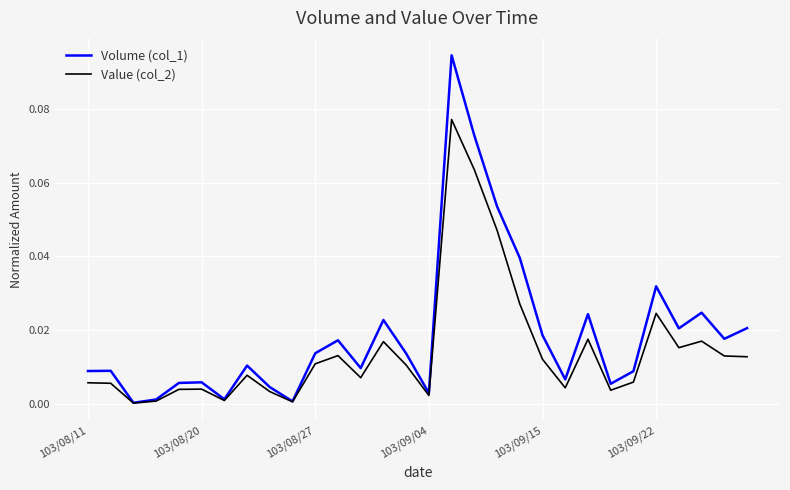

Which series has the largest total across all categories?

Volume (col_1)